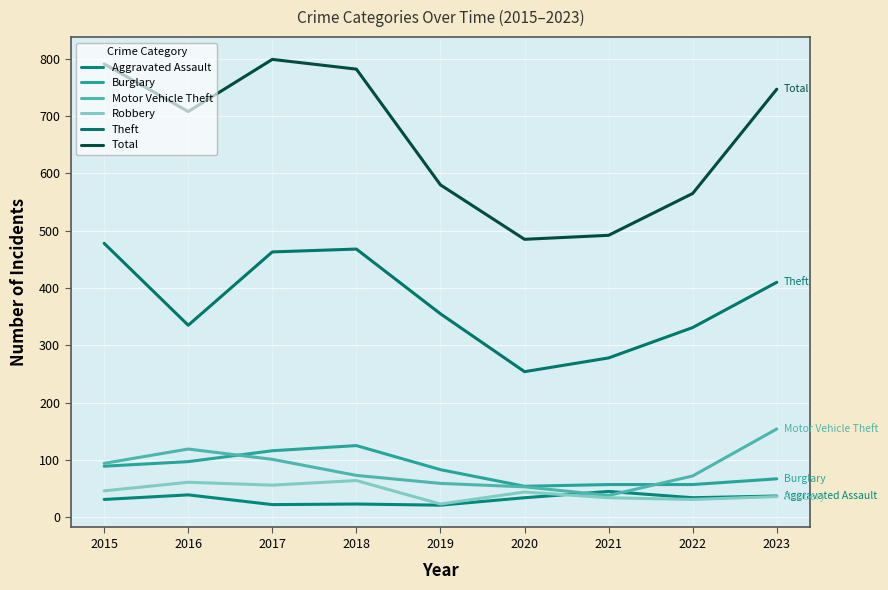

Which series changed the most between 2016 and 2022?

Total